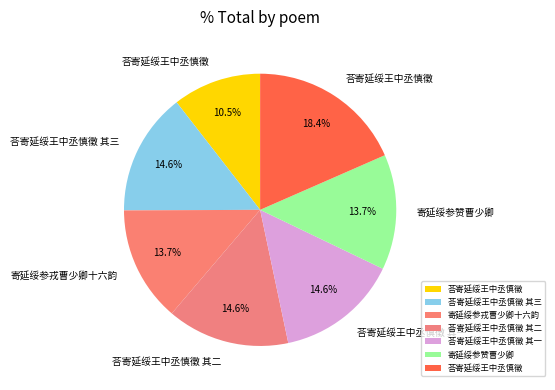

Count the number of slices in the pie.

7